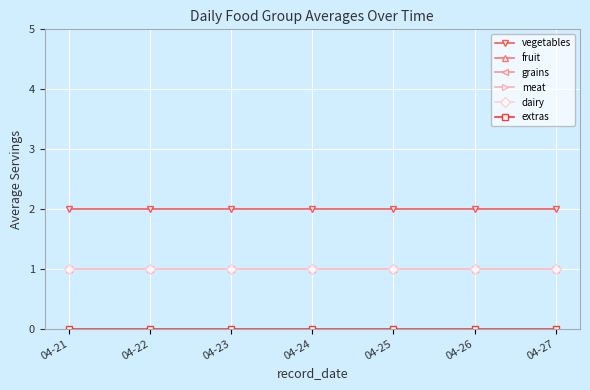

Is it true that fruit equals 2 at 04-22?

False